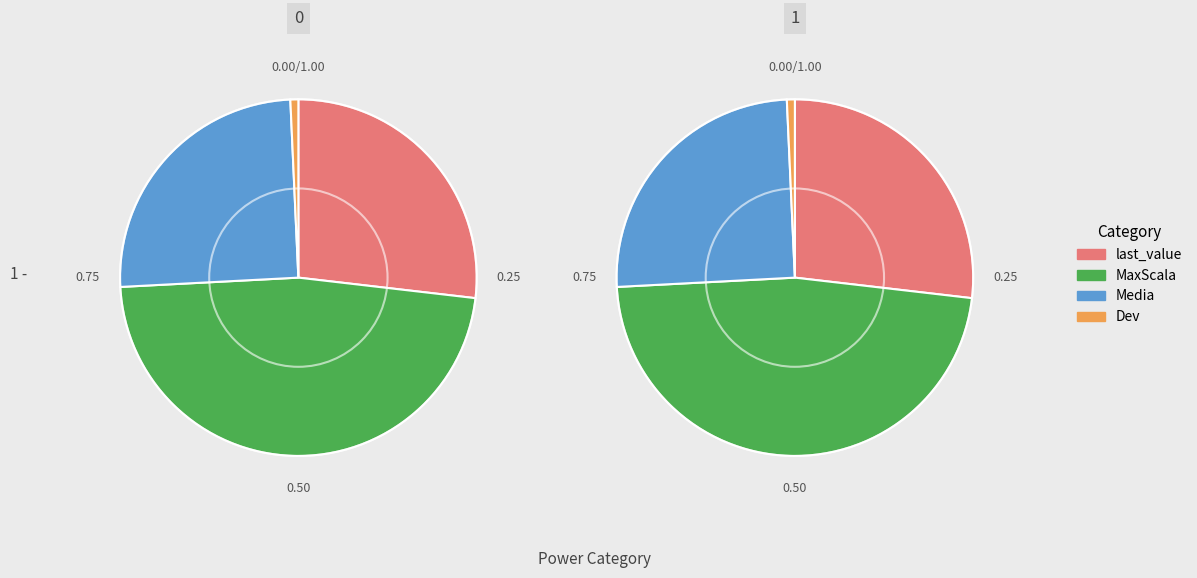

What portion of the pie excludes Media?

74.9%